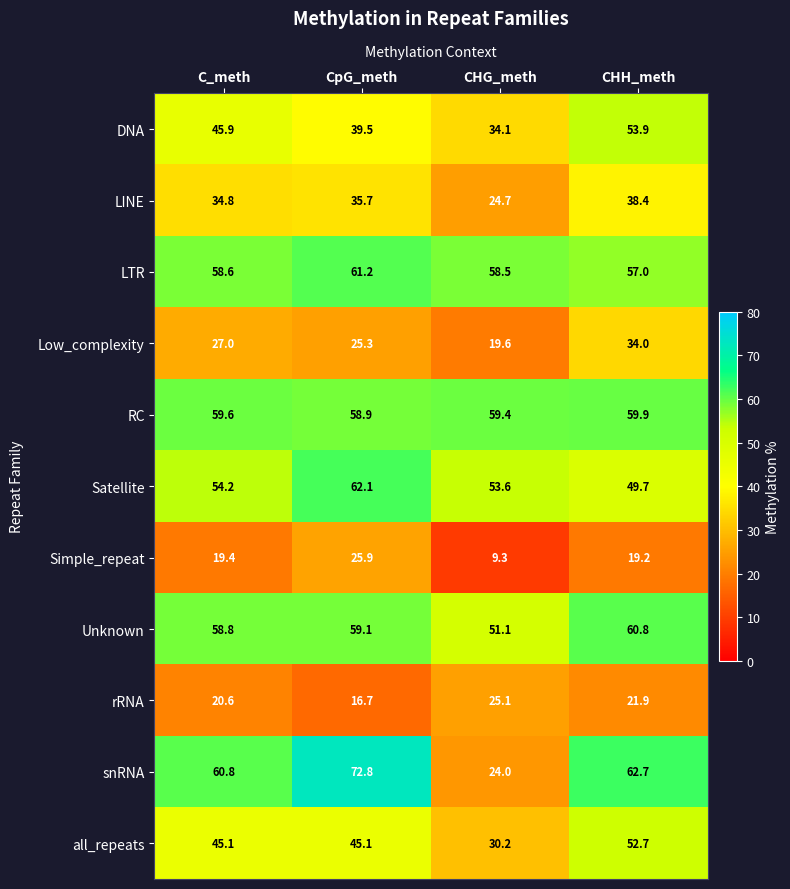

Where is LTR nearest to the value 59?

C_meth